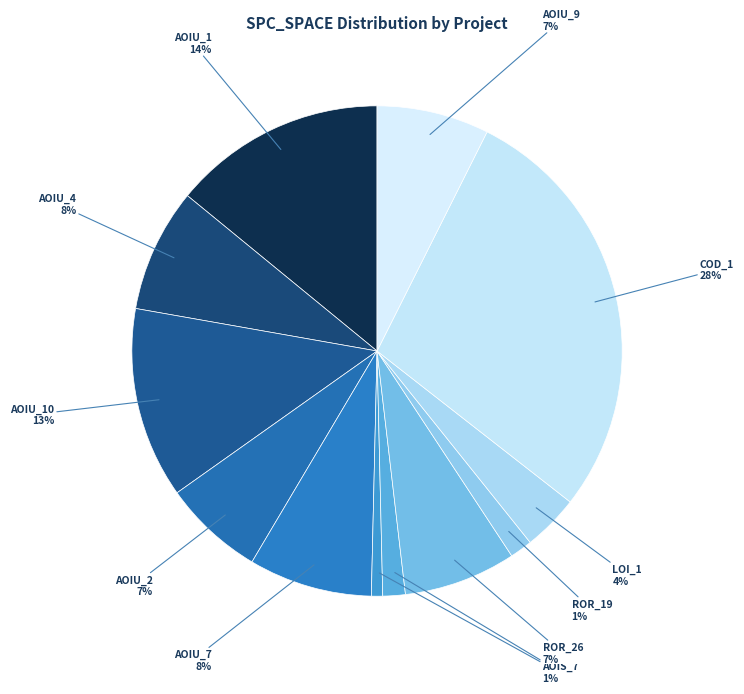

To the nearest percent, what is the average slice percentage?

8%